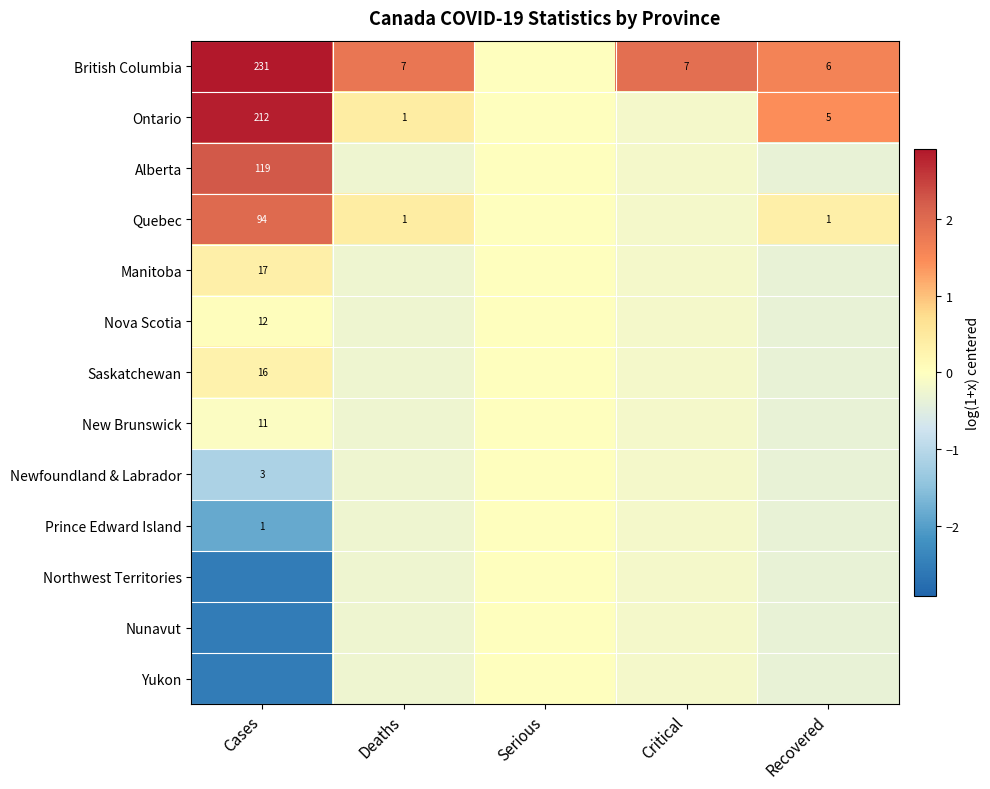

Which series has the largest total across all categories?

British Columbia